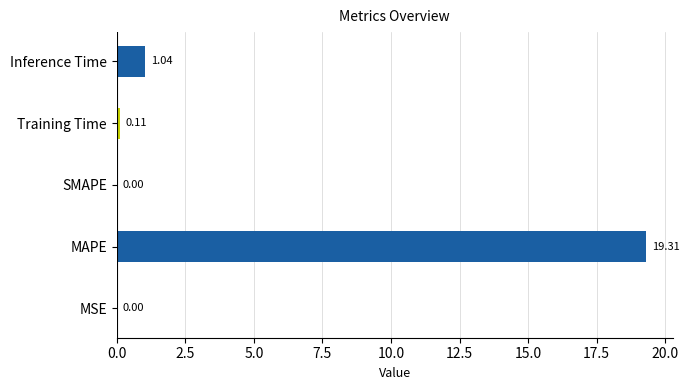

What is the sum of all values?

20.5